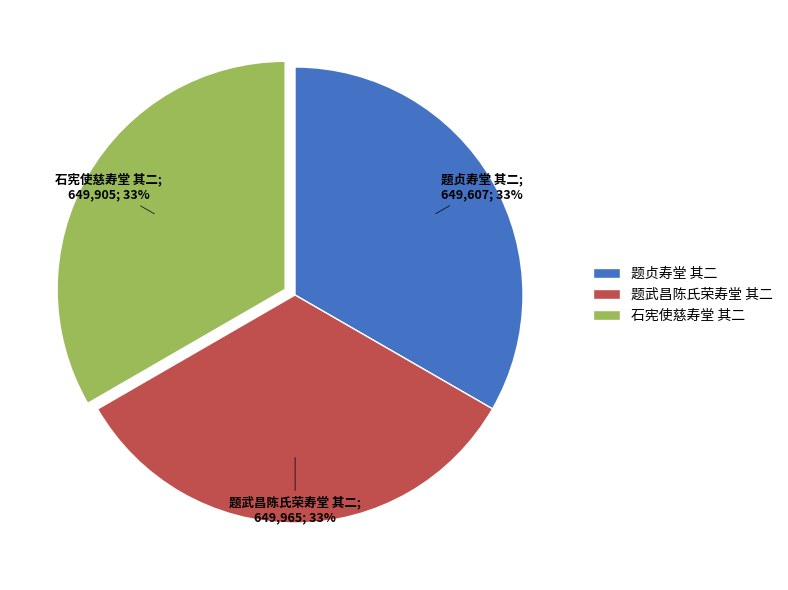

To the nearest percent, what is the average slice percentage?

33%